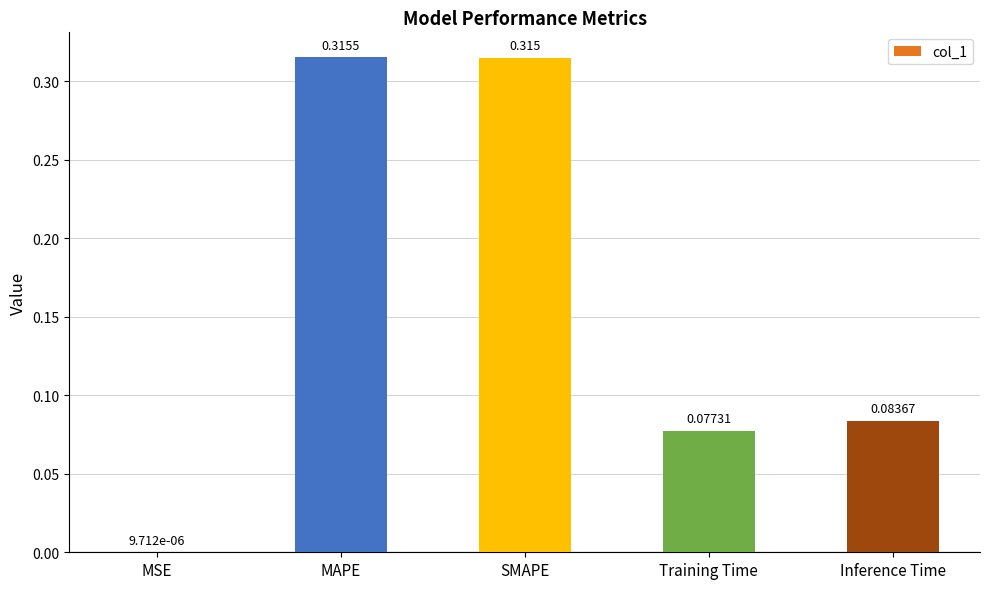

Which has a higher value, Training Time or MSE?

Training Time